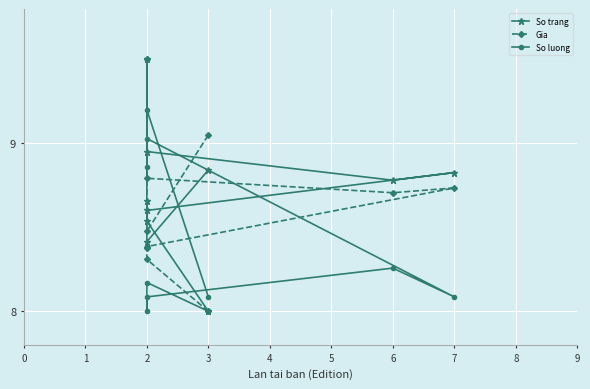

How many times do So luong and Gia cross each other?

1